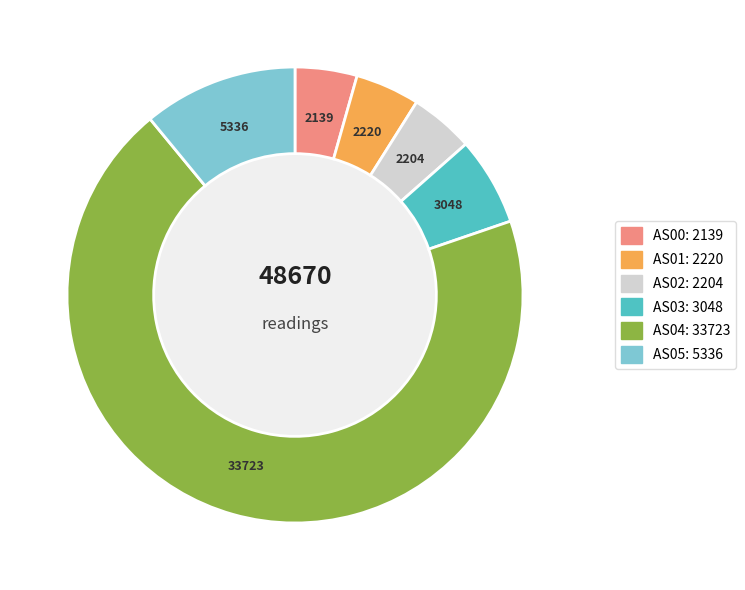

Which category has the biggest portion of the pie?

AS04